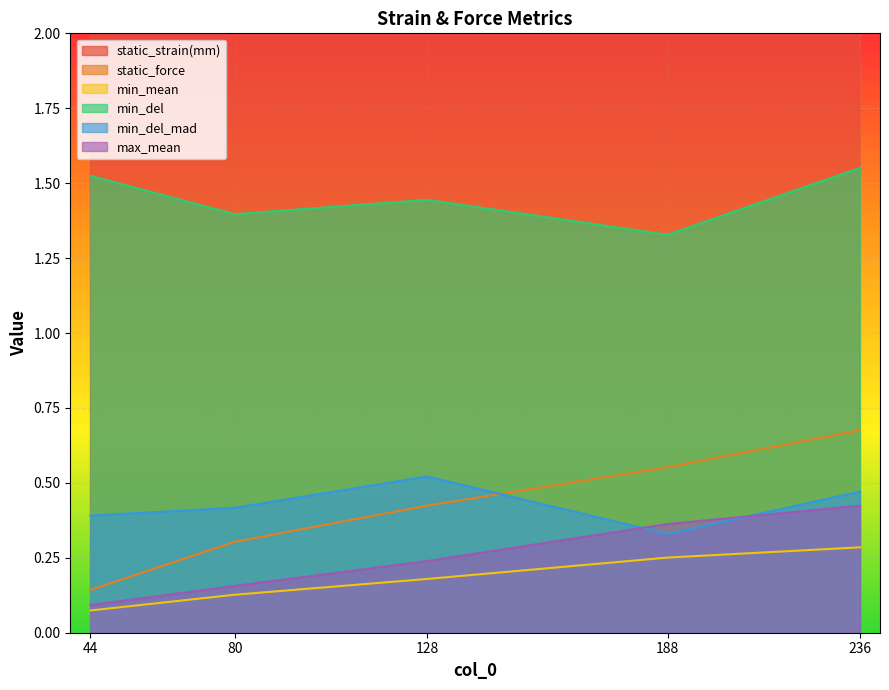

True or false: max_mean has more than 2 interior local peaks.

False